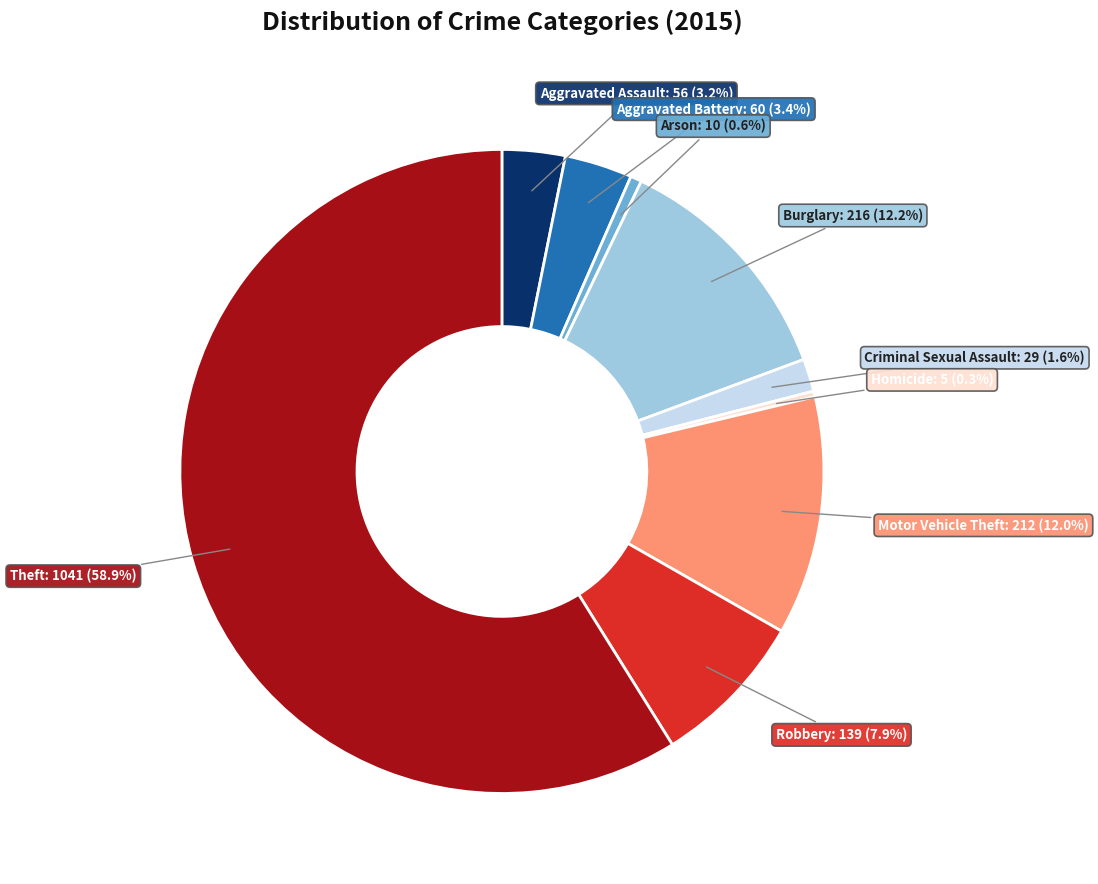

Is there a majority slice in this chart?

Yes